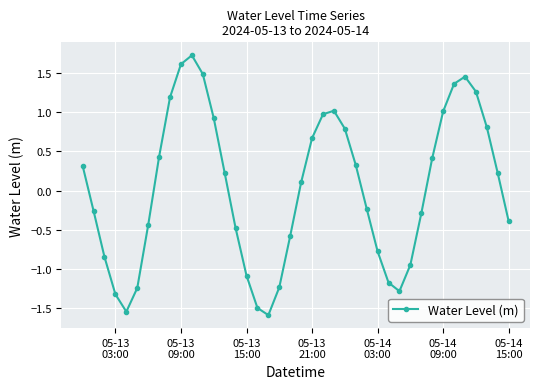

How many negative values are there?

19